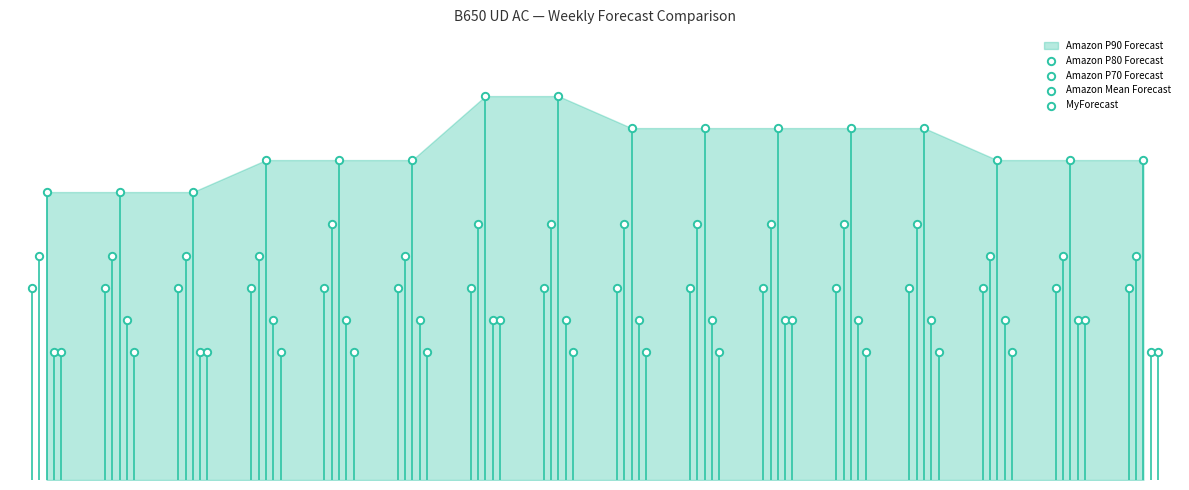

Which series reaches the maximum Y coordinate?

Amazon P90 Forecast